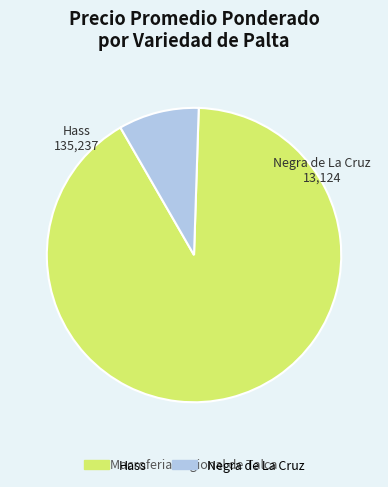

Which has a higher value, Negra de La Cruz or Hass?

Hass